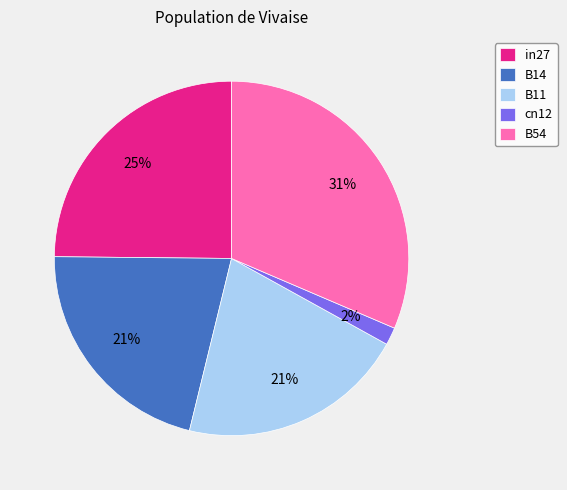

Which slice is the smallest?

cn12